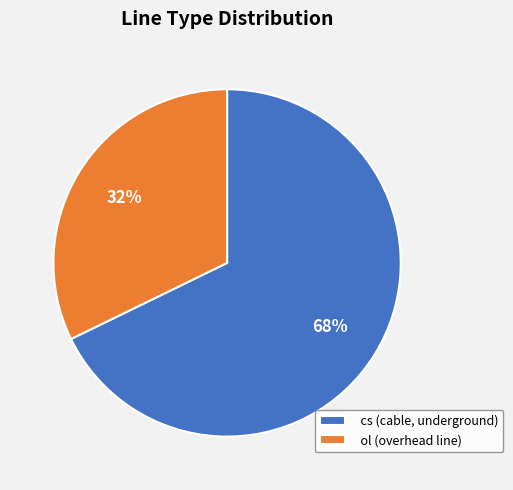

To the nearest percent, what is the difference between the largest and smallest slice percentages?

36%